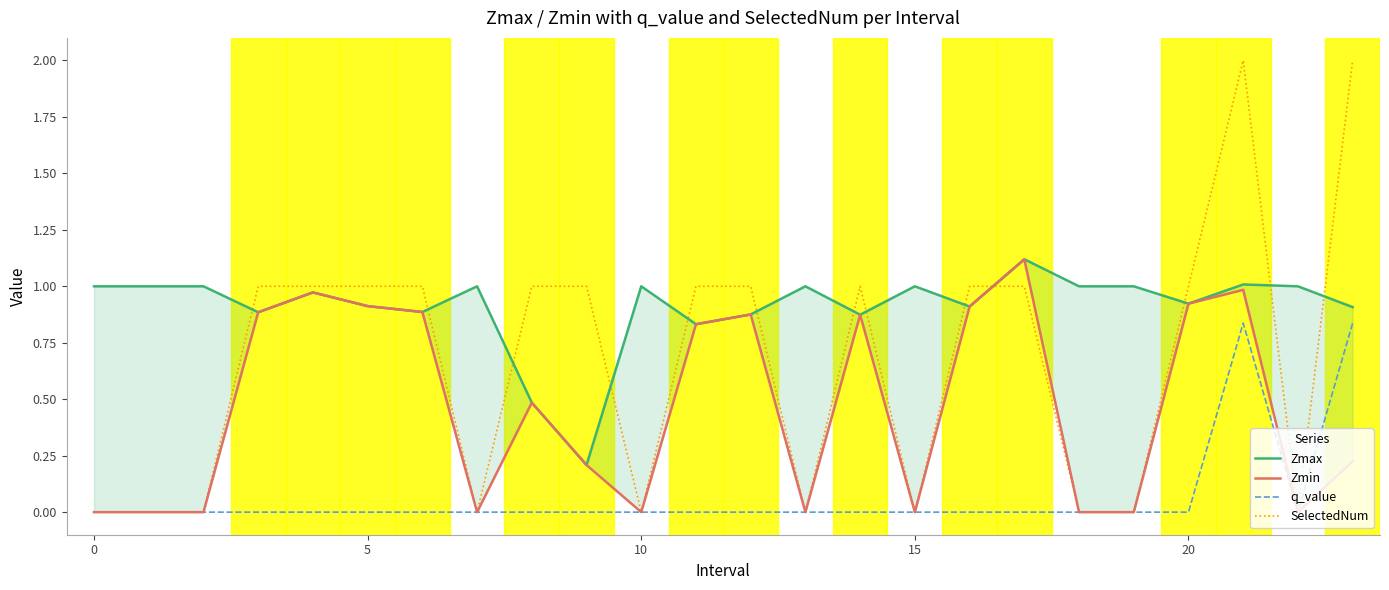

True or false: SelectedNum and q_value cross at least once.

False